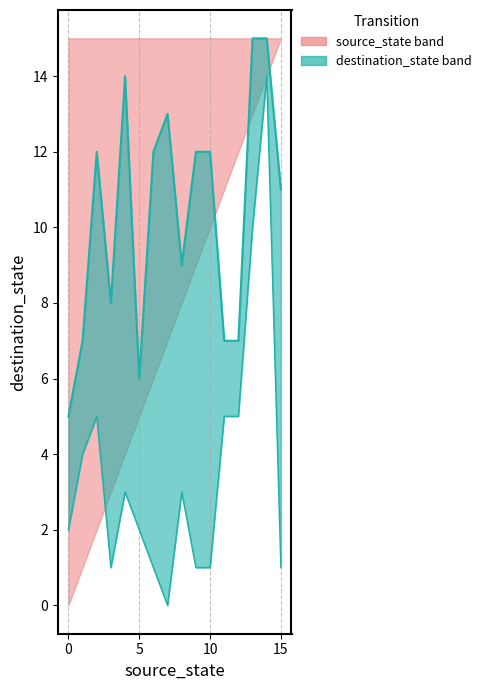

What is the difference between the maximum and minimum values in the destination_state min series?

14